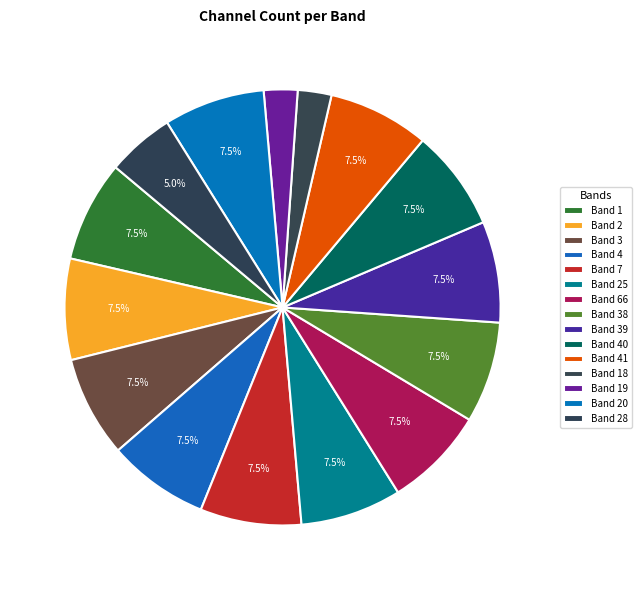

How many slices are in this pie chart?

15